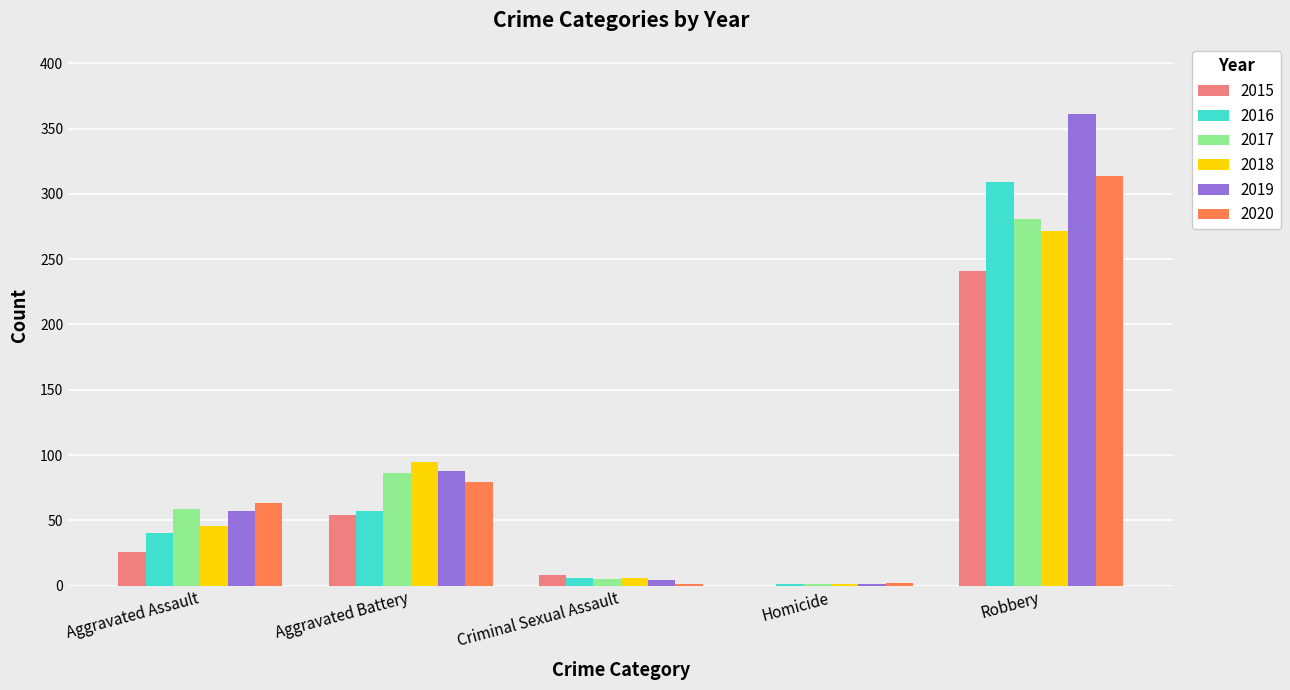

What is the greatest value displayed?

361